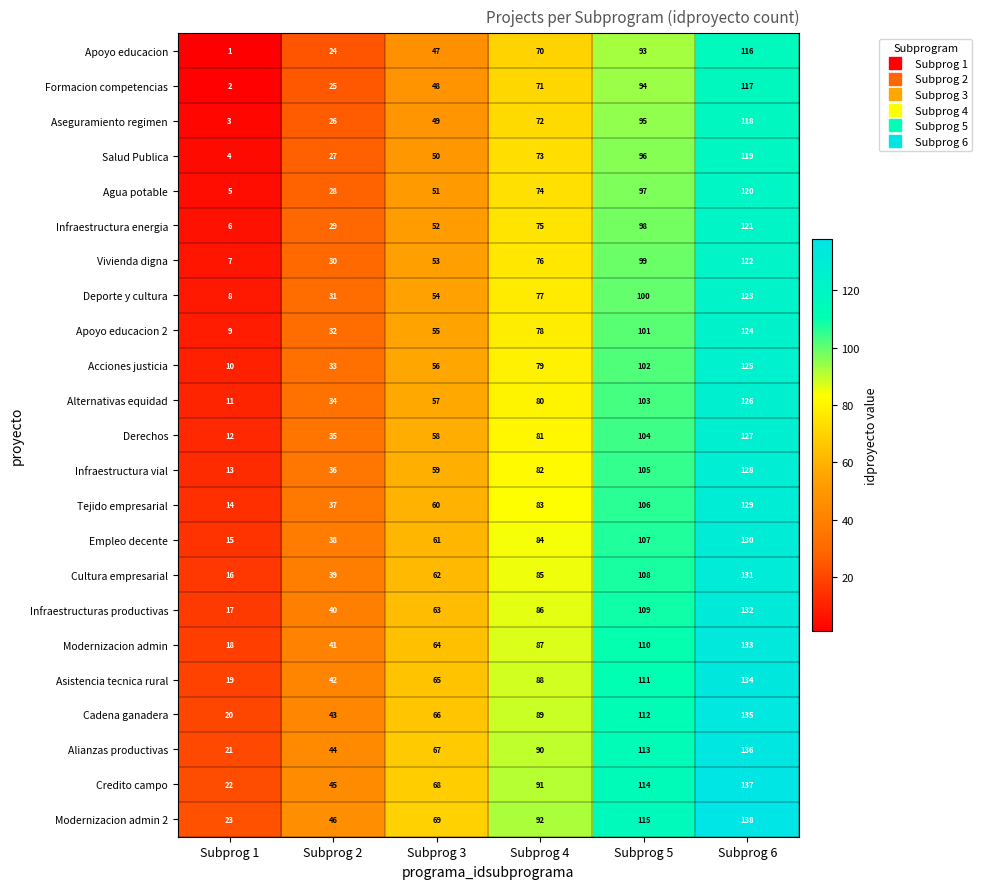

What is the difference between the highest and lowest values at Subprog 4?

22